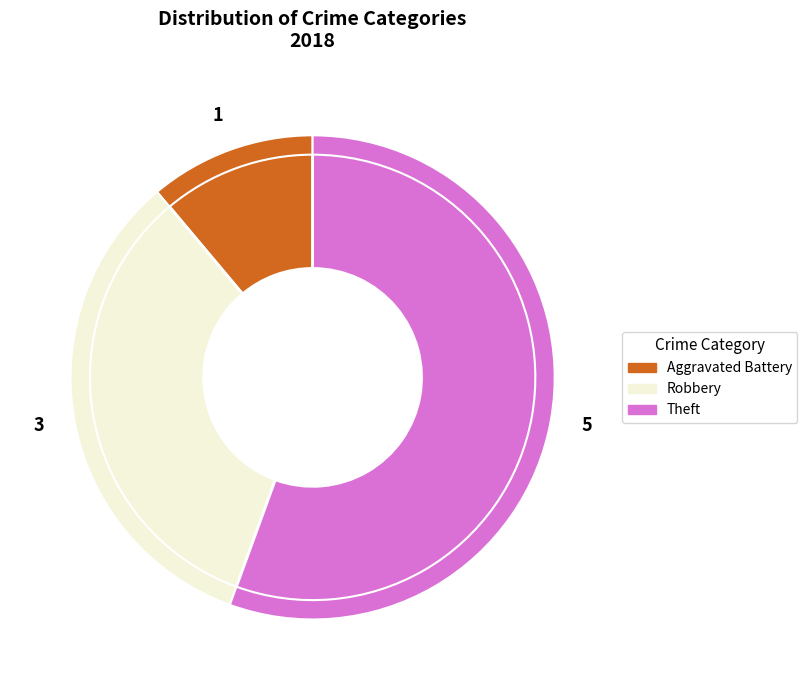

Is Aggravated Battery the majority of the pie?

No